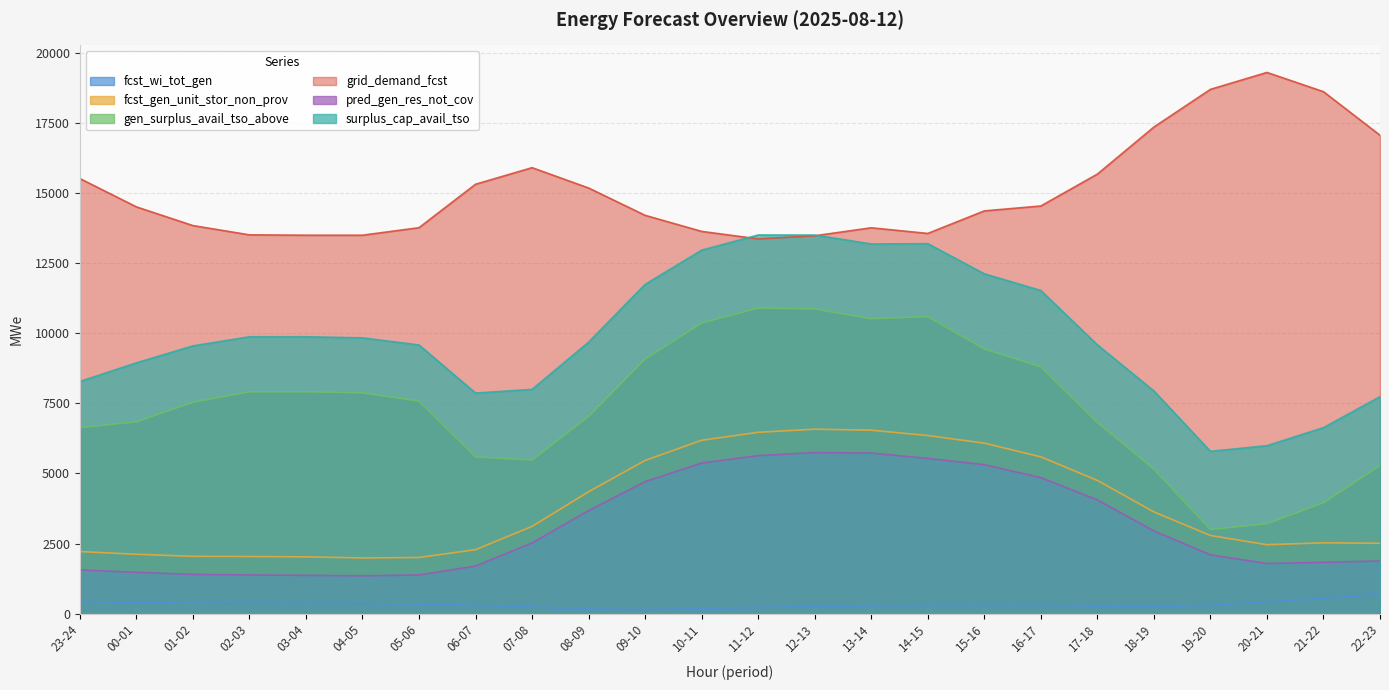

How many data points in surplus_cap_avail_tso are above 9690?

11